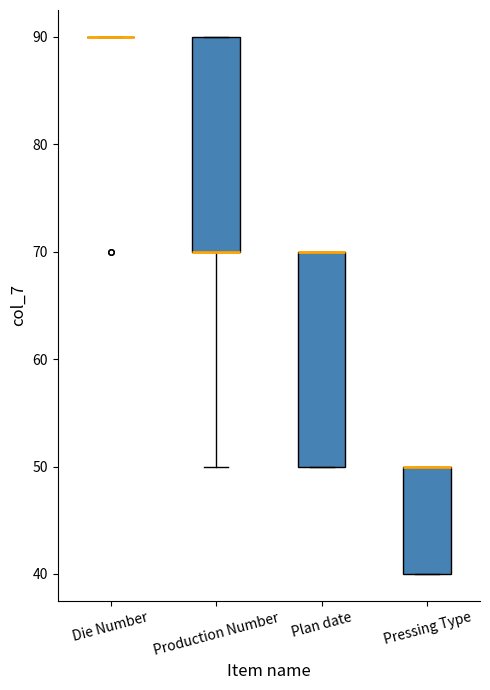

Reading left to right, transcribe this box plot: for each box, give where its median line is, the range the box spans, and where its two whiskers end, as read against the y-axis. The values are not printed on the chart, so give them approximately, as read against the axis.

Die Number: box collapsed to a line at 90, whiskers 90 to 90
Production Number: median 70 (drawn on the box's lower edge), box 70 to 90, whiskers 50 to 90
Plan date: median 70 (drawn on the box's upper edge), box 50 to 70, whiskers 50 to 70
Pressing Type: median 50 (drawn on the box's upper edge), box 40 to 50, whiskers 40 to 50